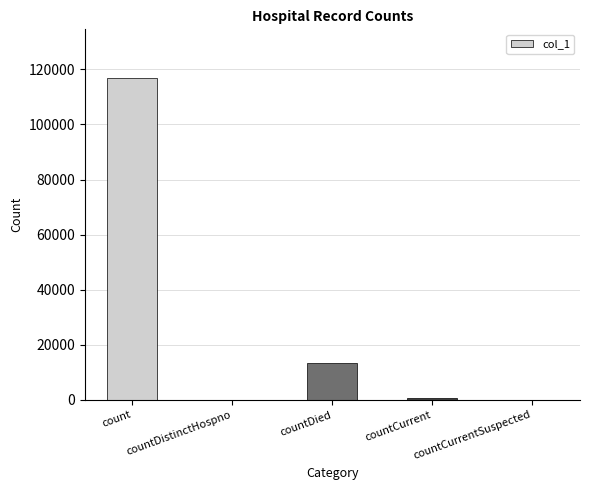

Are the bars horizontal?

No